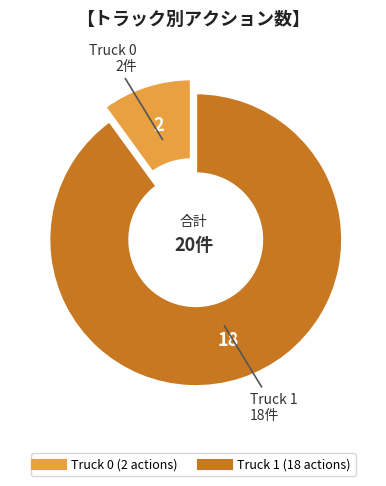

The Truck 1 slice represents 97% of the pie. True or false?

False